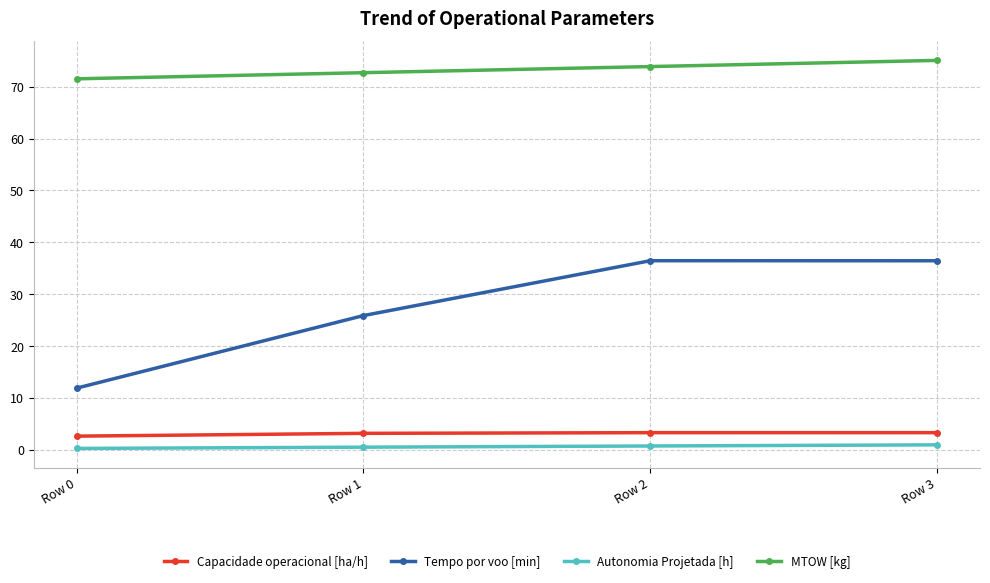

How many data points does each series have?

4